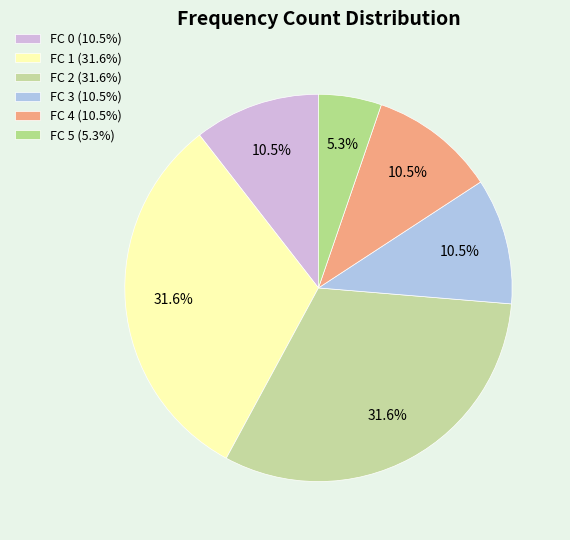

What percentage is the FC 5 slice, to the nearest percent?

5%